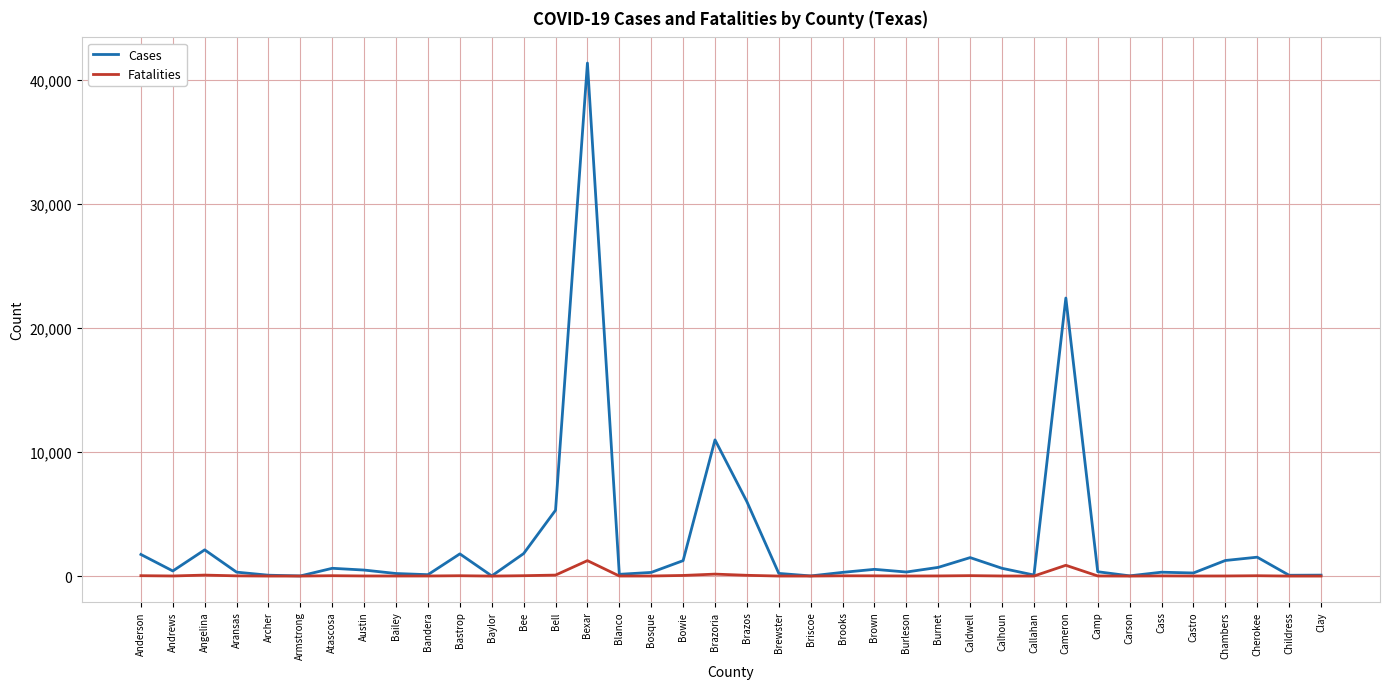

Which category has the highest value across all series?

Bexar